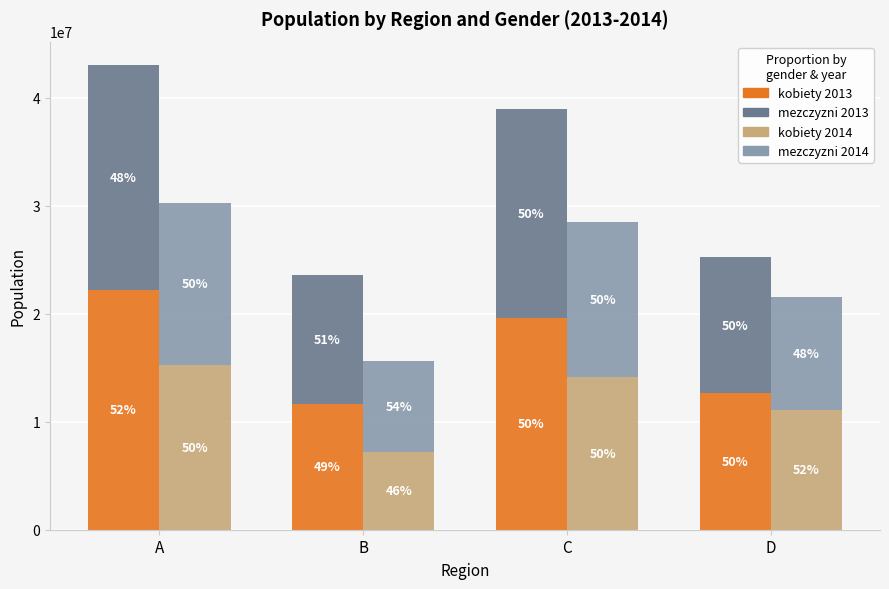

Which series changed the most between A and B?

kobiety 2013